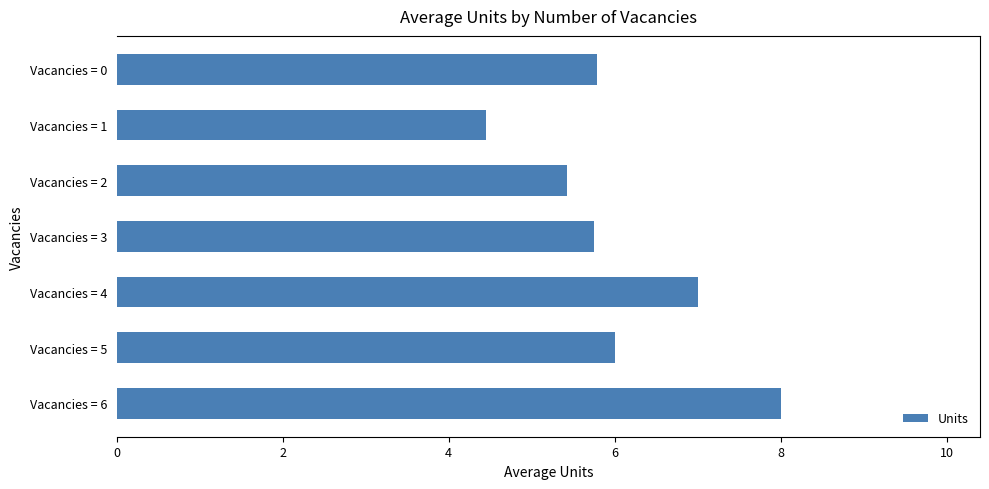

What is the ratio of the value at Vacancies = 1 to the value at Vacancies = 6?

0.6